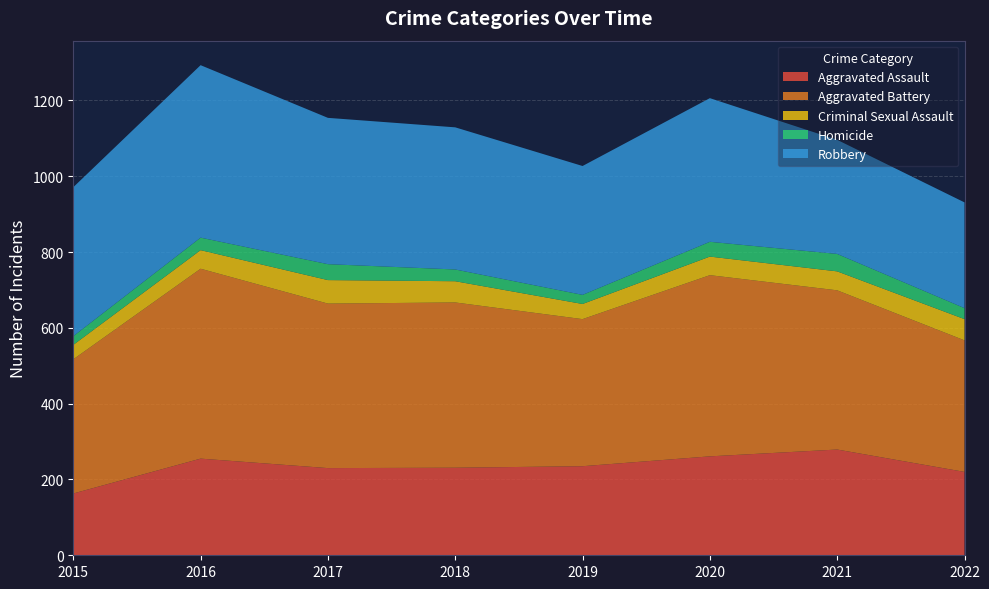

Reading right to left, extract all data points from this chart.

Aggravated Assault: 220	279	261	235	231	230	255	163
Aggravated Battery: 347	420	478	388	436	434	501	354
Criminal Sexual Assault: 56	50	49	40	56	62	49	38
Homicide: 29	46	39	24	31	42	33	23
Robbery: 279	301	379	340	375	386	455	393